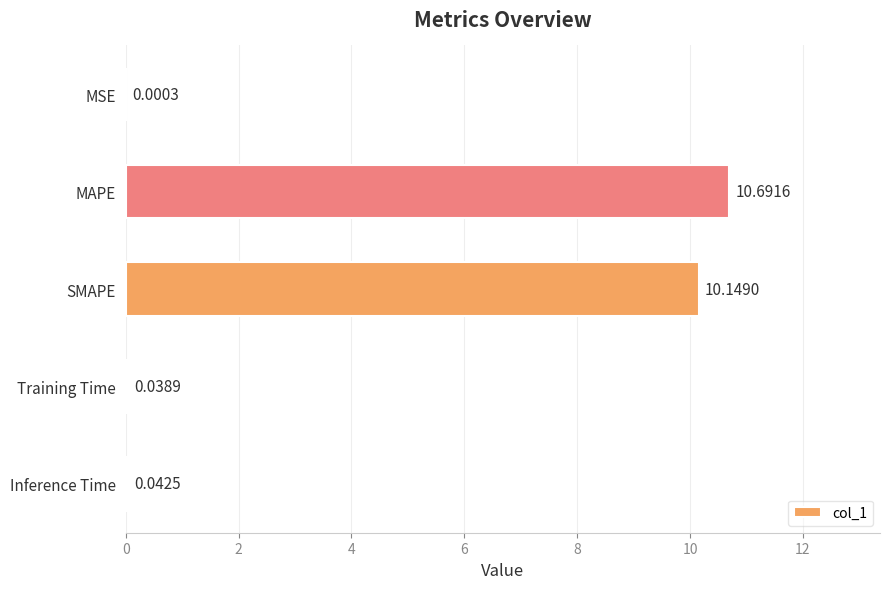

At which label is the value closest to 5?

Inference Time